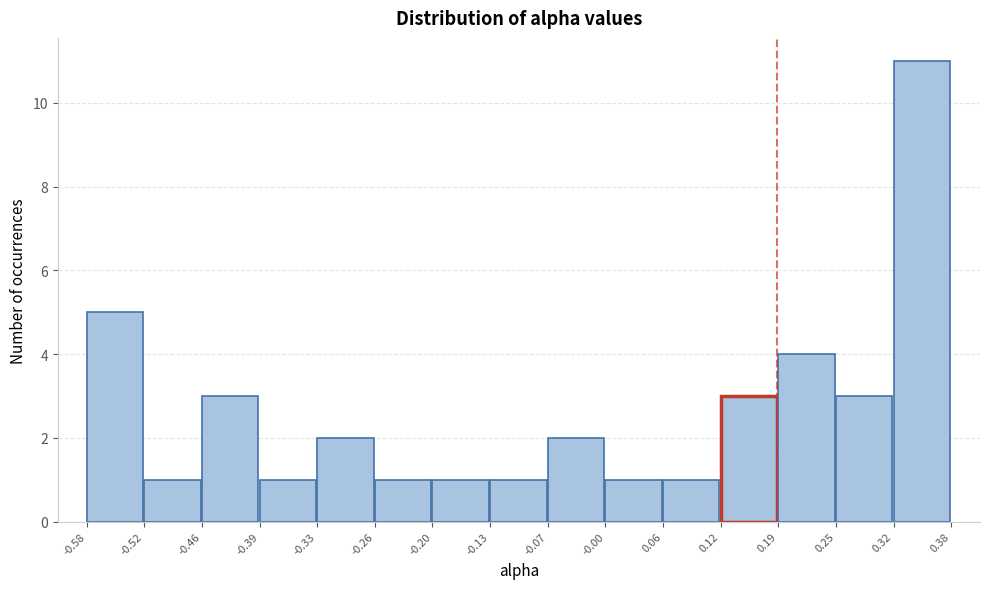

Which range on the x-axis has the tallest bar?

0.32 to 0.38